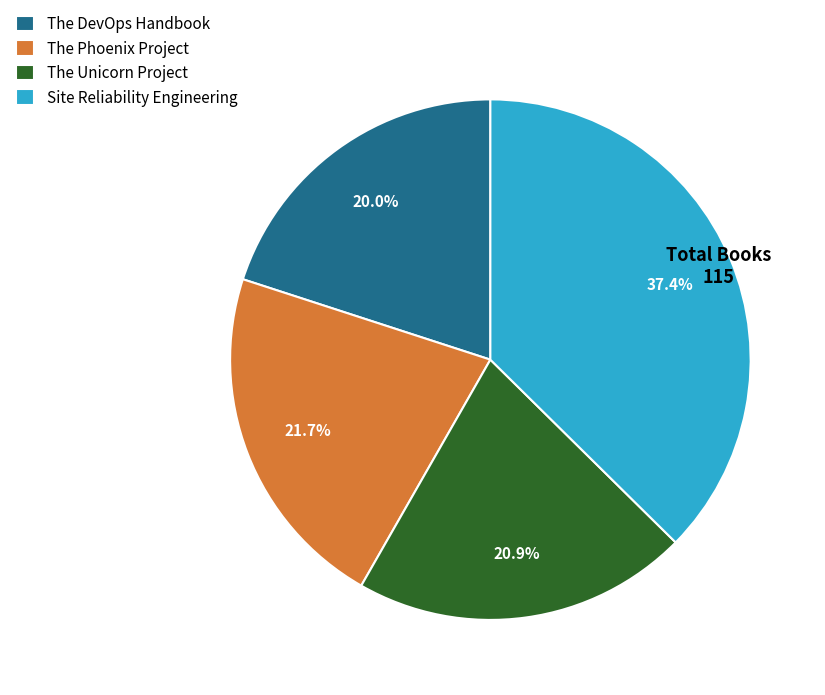

How many segments does this pie chart have?

4